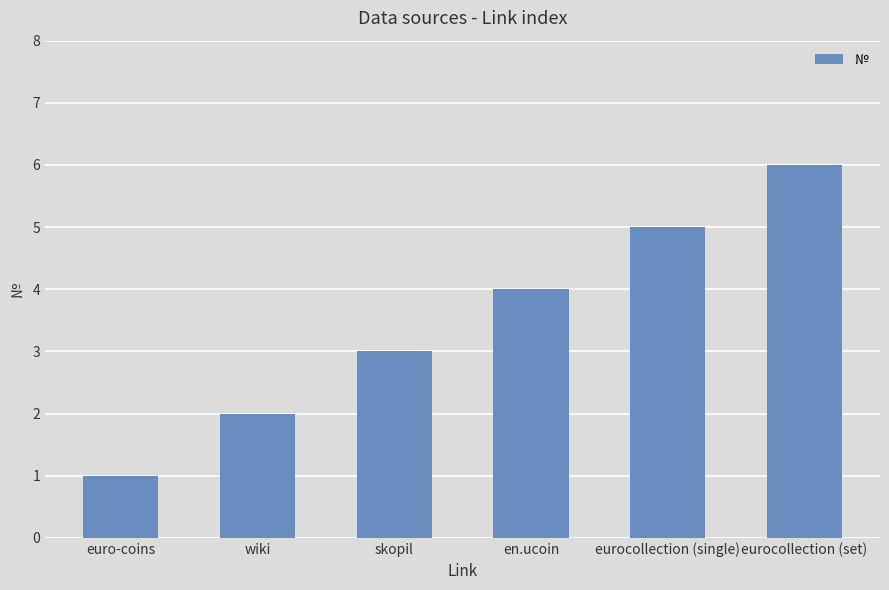

Is it true that the value at en.ucoin is 2?

False